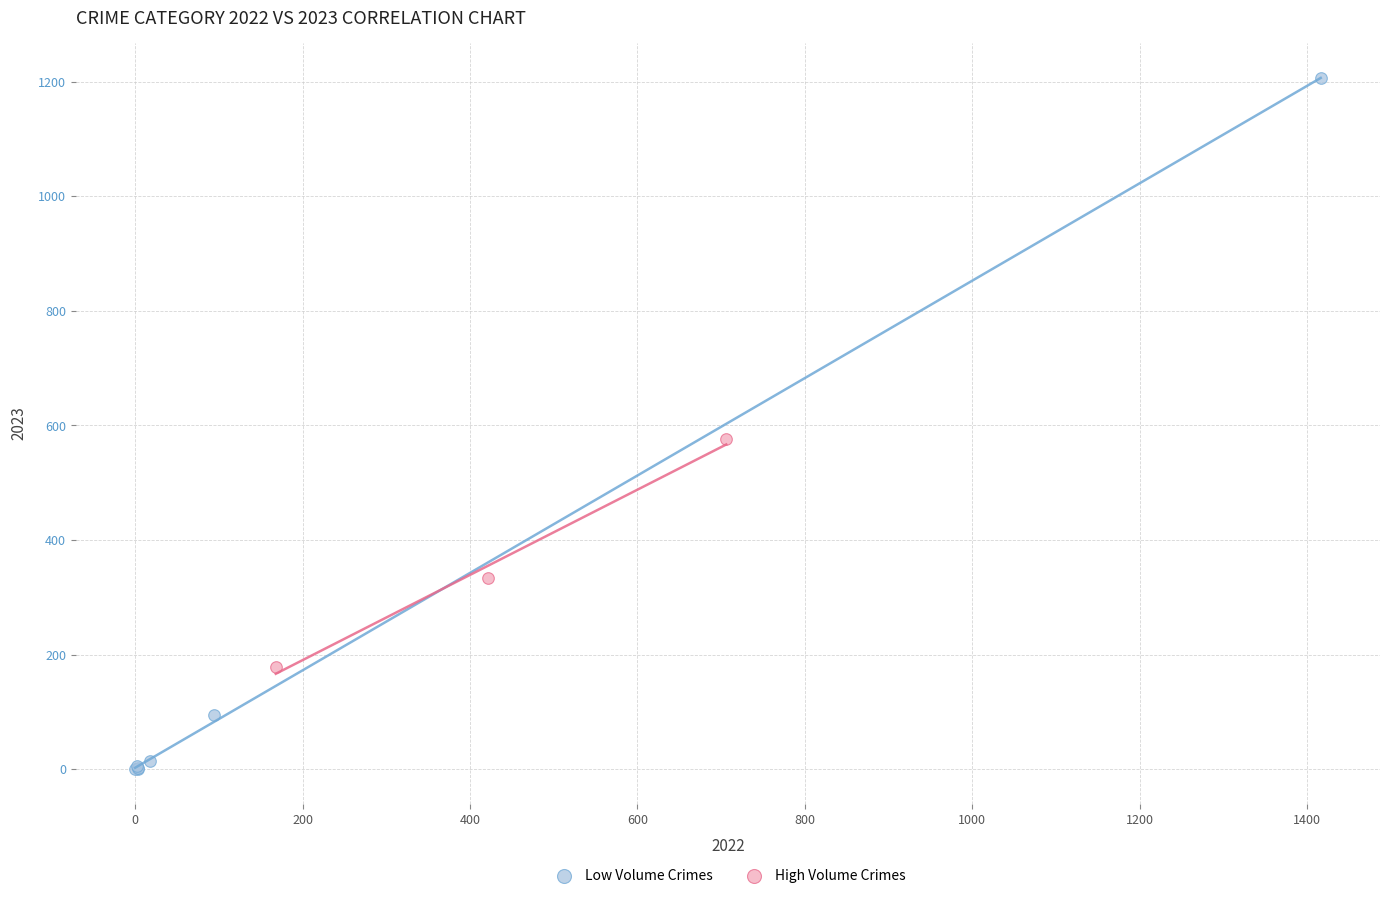

Which series contains the lowest Y value?

Low Volume Crimes